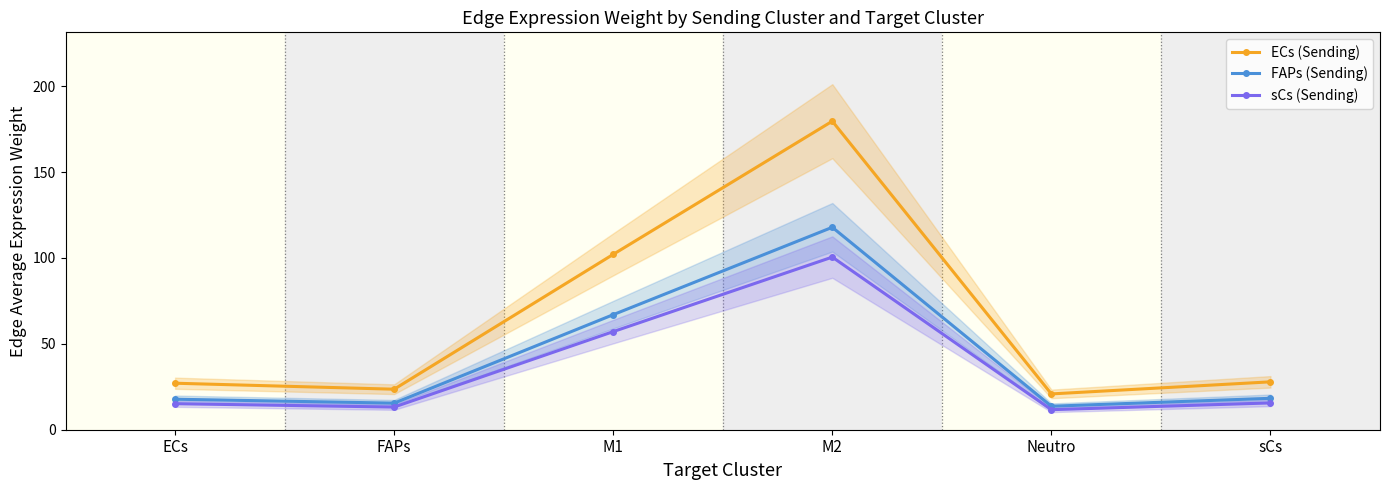

Reading left to right, what are all the values shown in this chart?

ECs (Sending): ECs=27.1	FAPs=23.6	M1=102.1	M2=179.6	Neutro=20.8	sCs=27.9
FAPs (Sending): ECs=17.8	FAPs=15.5	M1=67.0	M2=117.9	Neutro=13.7	sCs=18.3
sCs (Sending): ECs=15.1	FAPs=13.2	M1=57.1	M2=100.5	Neutro=11.7	sCs=15.6